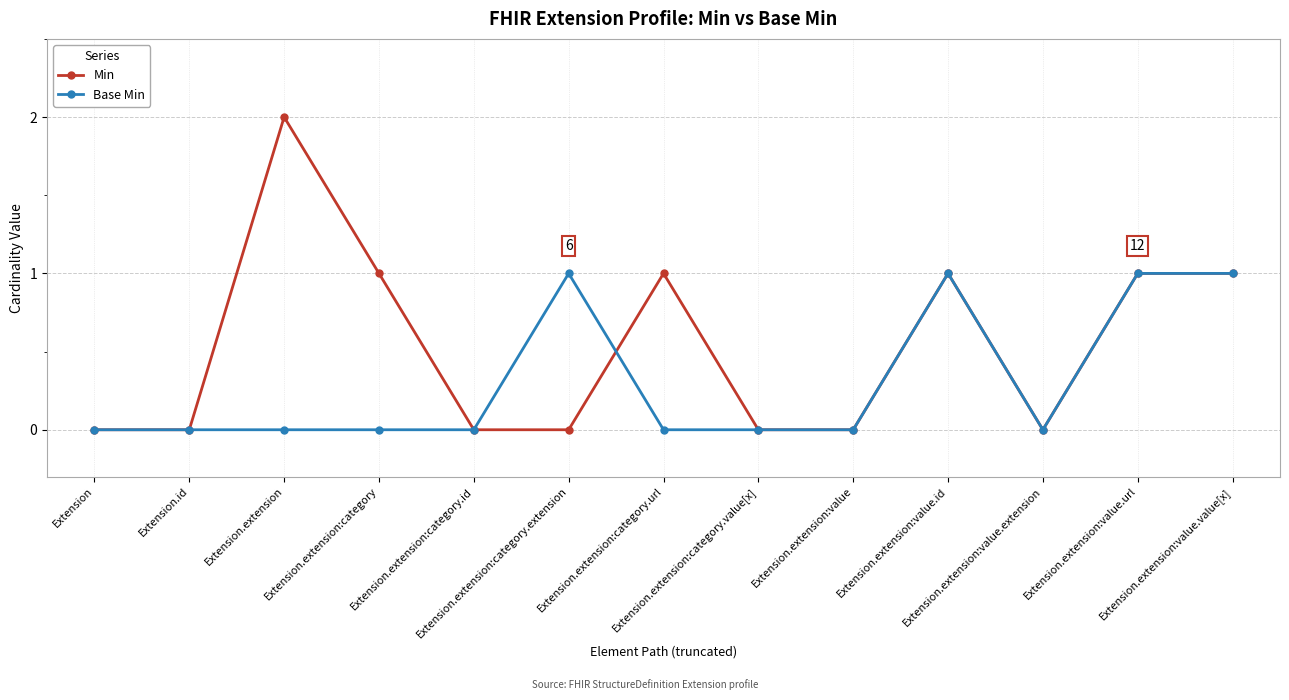

Which series has the largest total across all categories?

Min